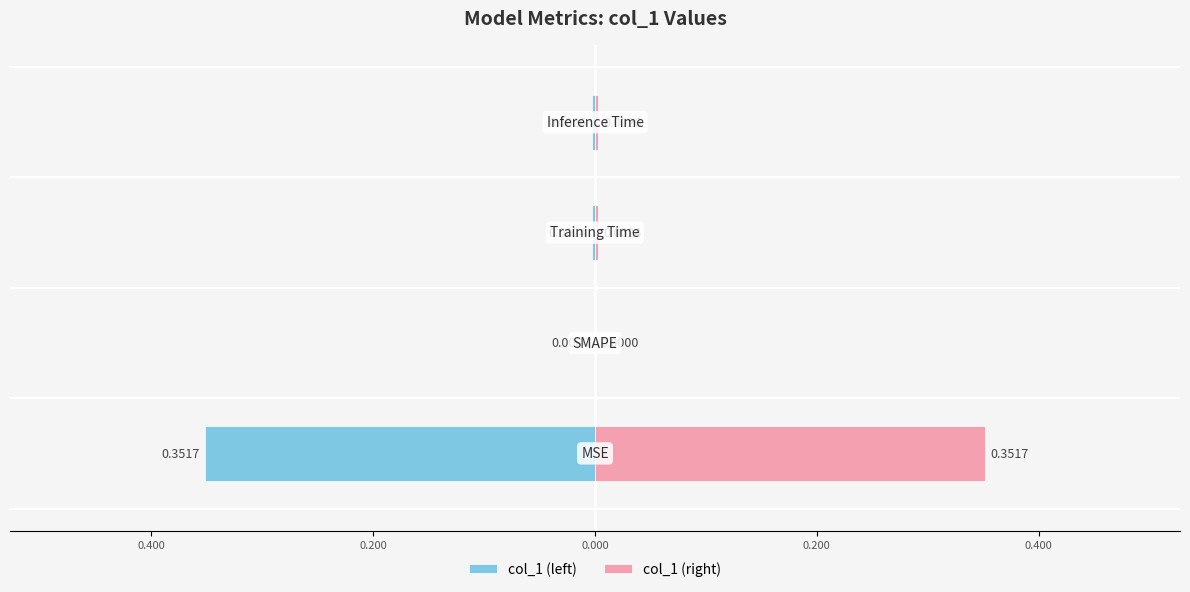

What is the highest value of the col_1 (right) series?

0.4